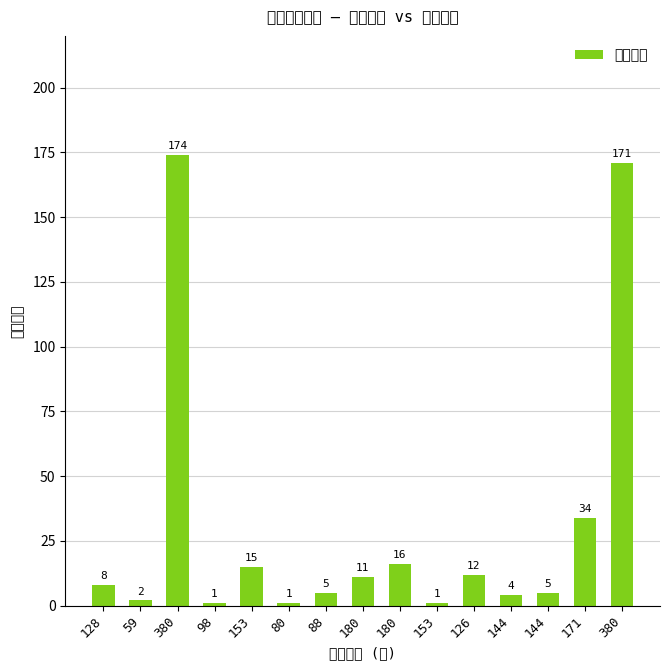

The value at 380 is 171. True or false?

True